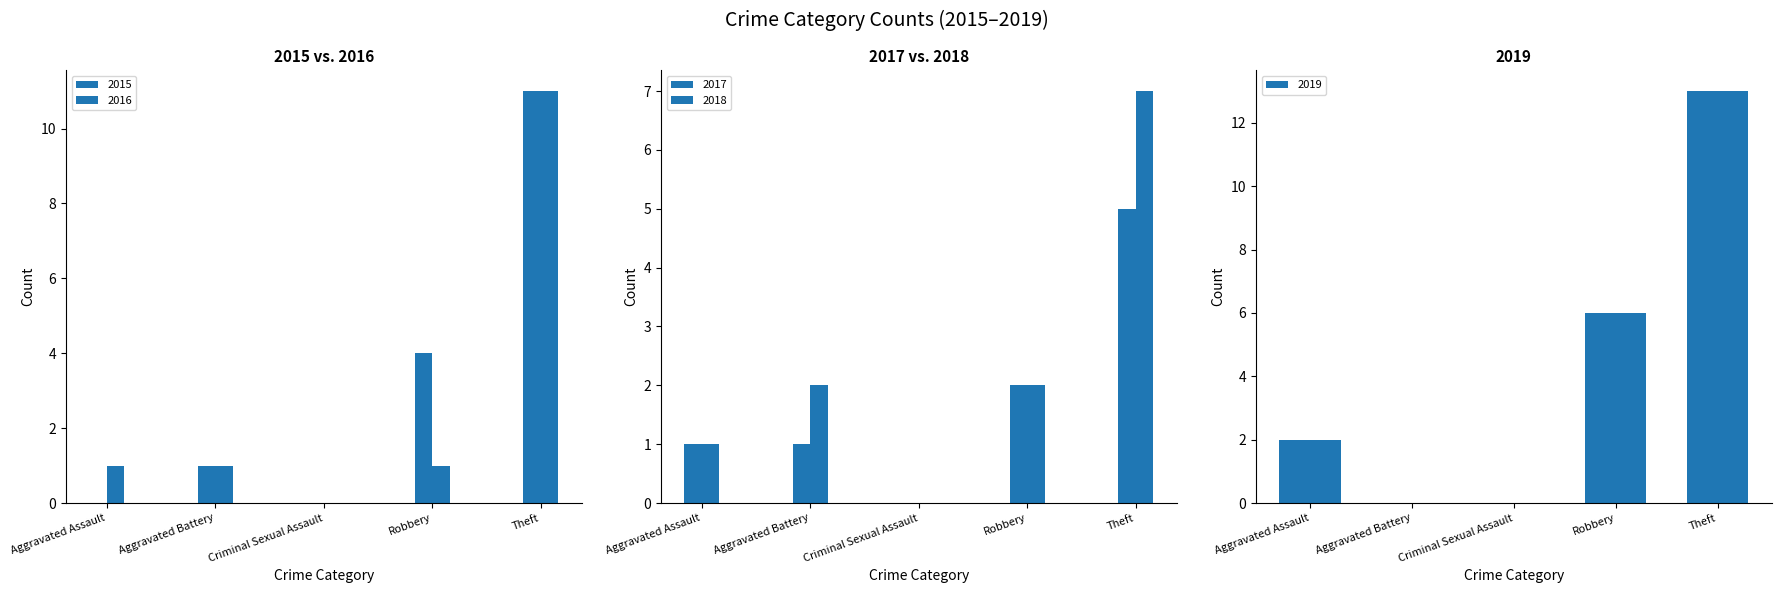

Between Aggravated Assault and Robbery, which series saw the biggest shift?

2015